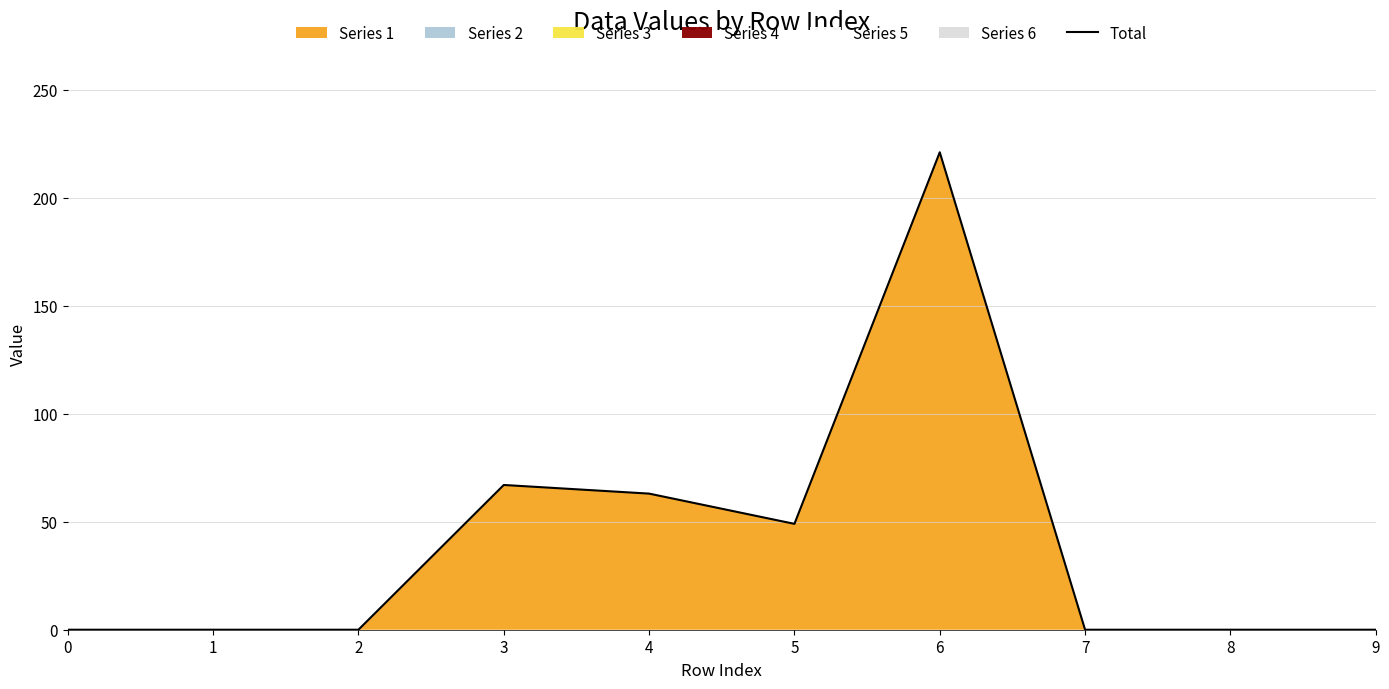

Reading right to left, transcribe all the data shown in this chart.

9=0	8=0	7=0	6=221	5=49	4=63	3=67	2=0	1=0	0=0